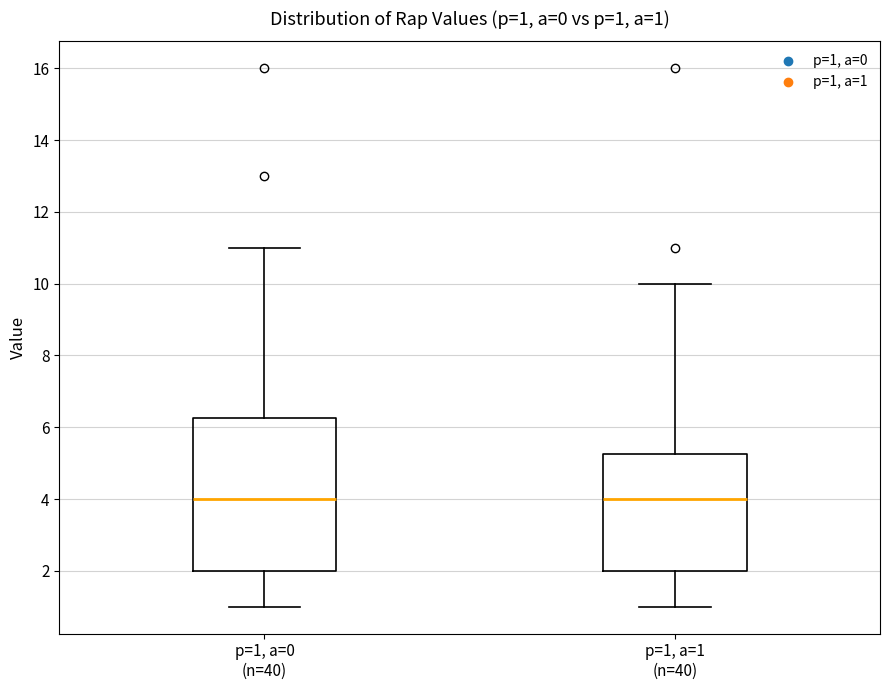

Which box is the tallest, from its lower edge to its upper edge?

p=1, a=0 (n=40)